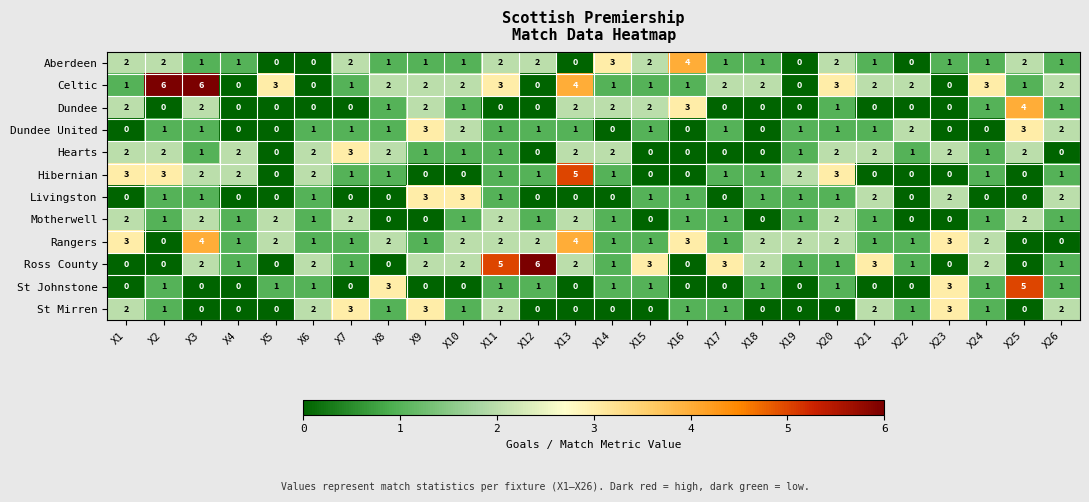

What is the sum of all Rangers values?

44